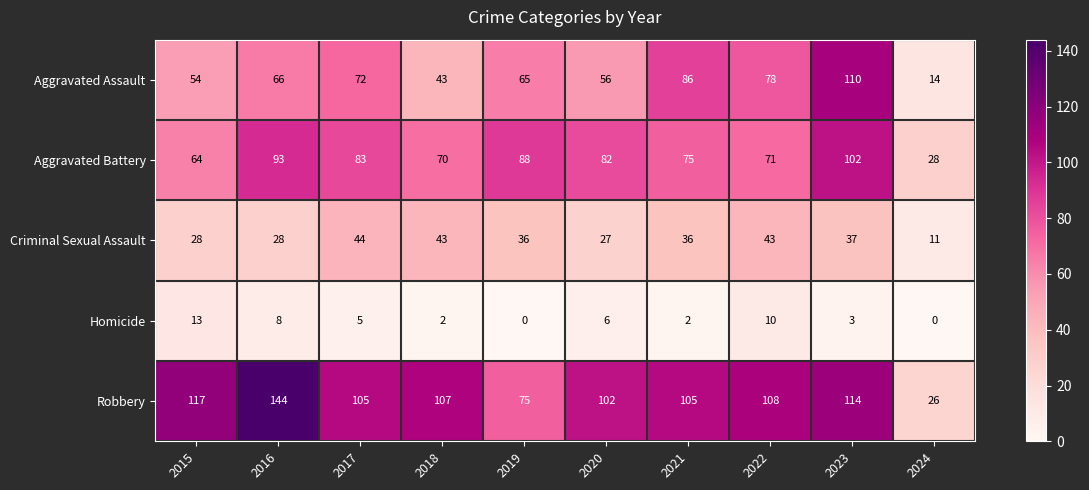

List the labels in order of Aggravated Battery value, smallest first.

2024, 2015, 2018, 2022, 2021, 2020, 2017, 2019, 2016, 2023